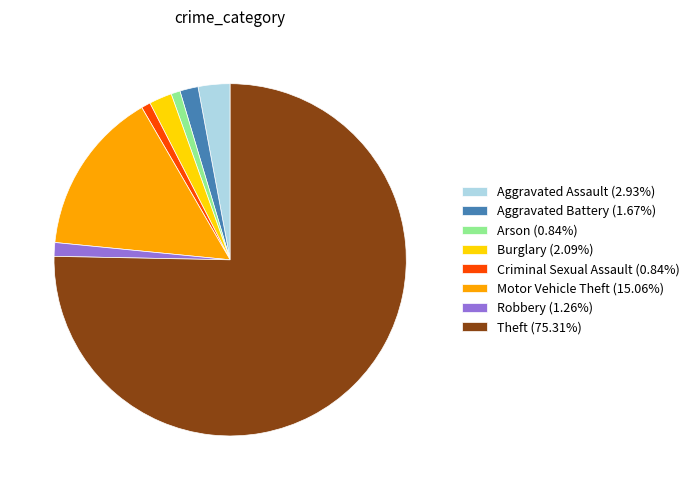

Is Aggravated Battery the majority of the pie?

No